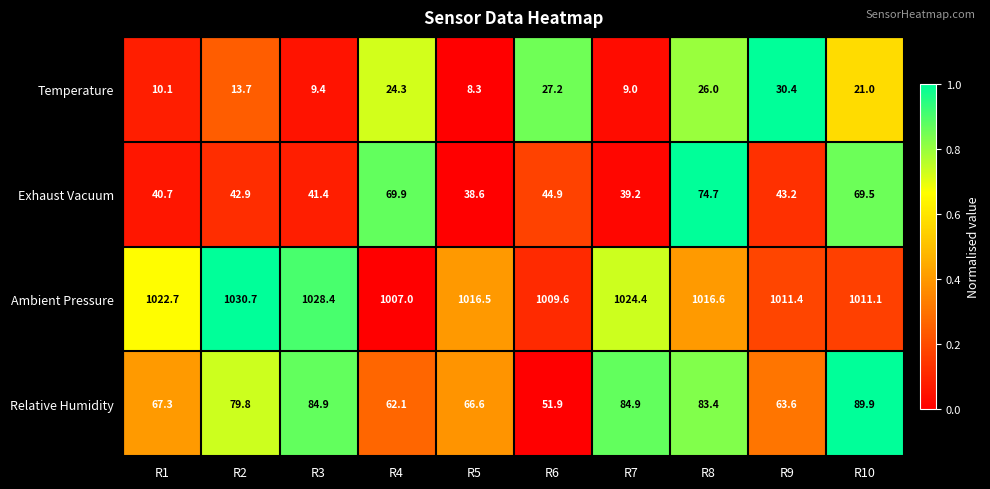

What is the sum of all Ambient Pressure values?

10178.4